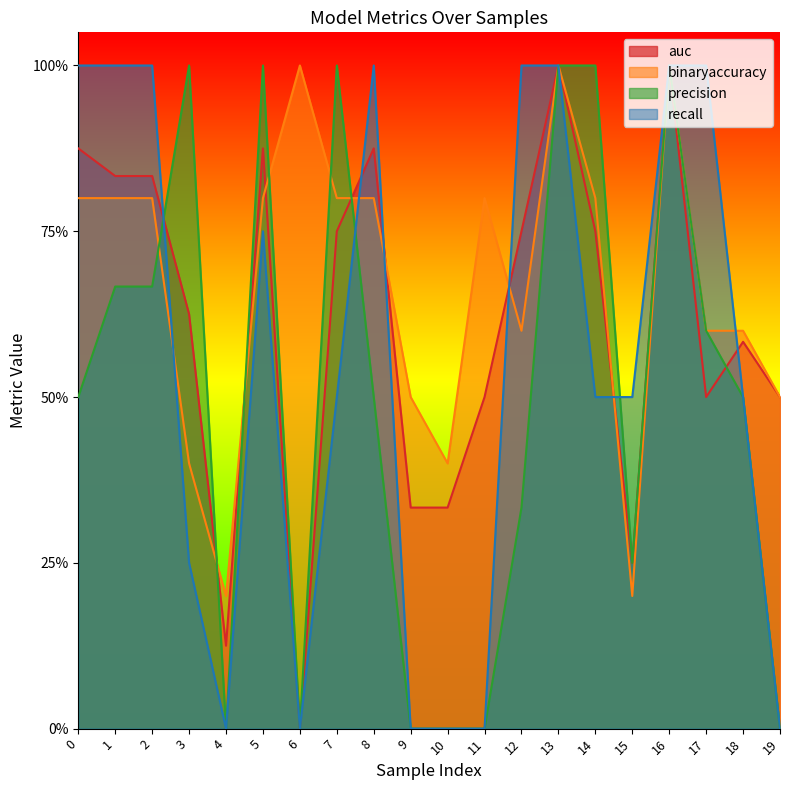

True or false: recall has more than 2 interior local peaks.

False